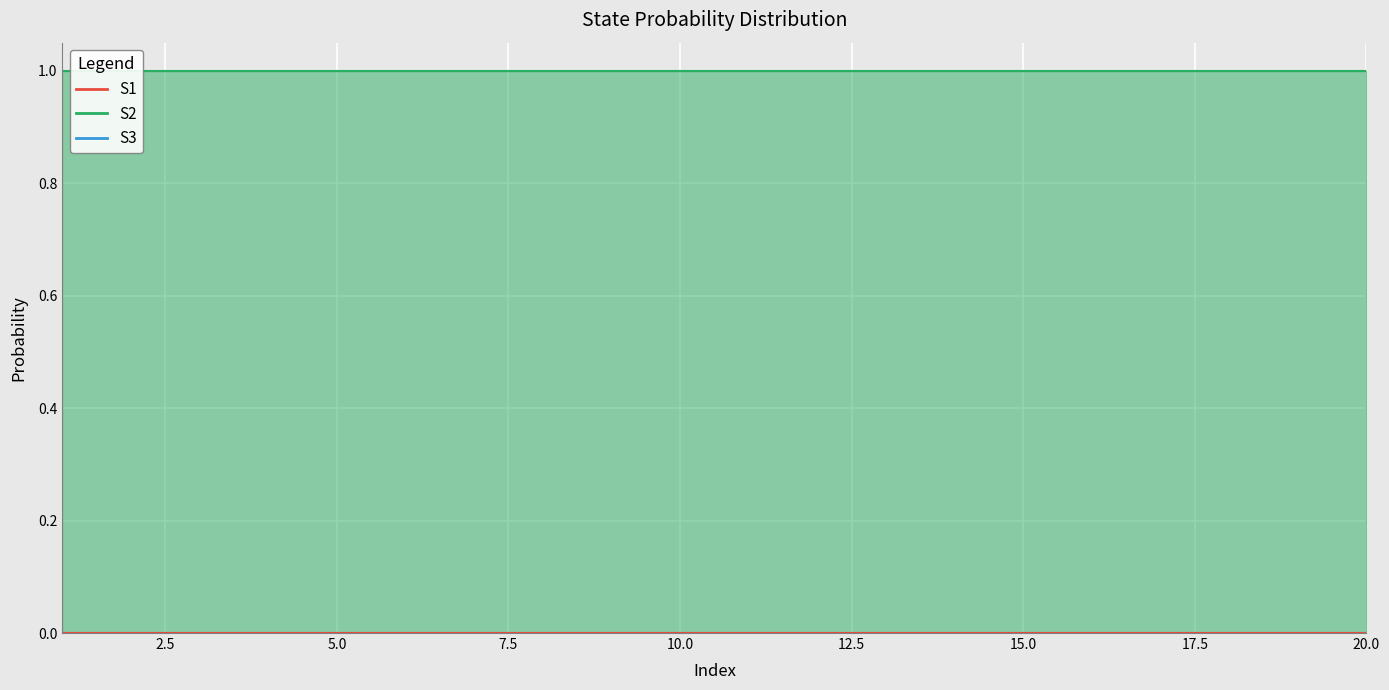

True or false: S1 and S2 cross at least once.

False